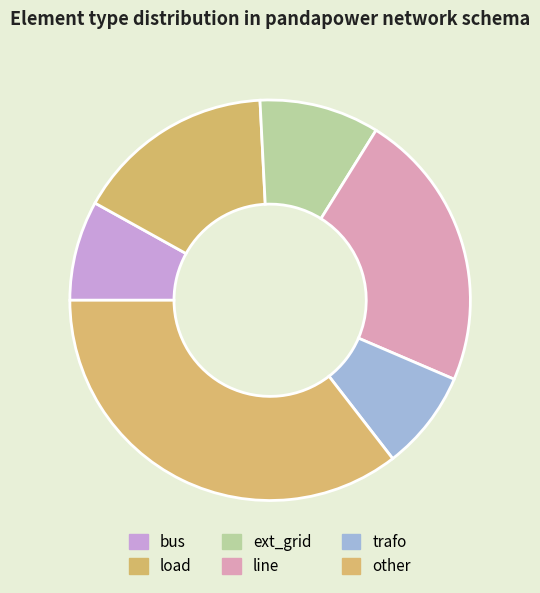

Does trafo represent more than half of the total?

No